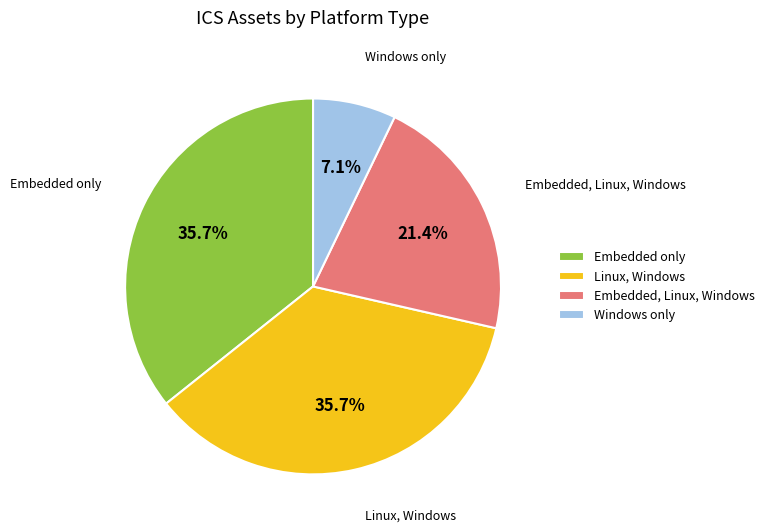

Which has a higher value, Embedded, Linux, Windows or Embedded only?

Embedded only